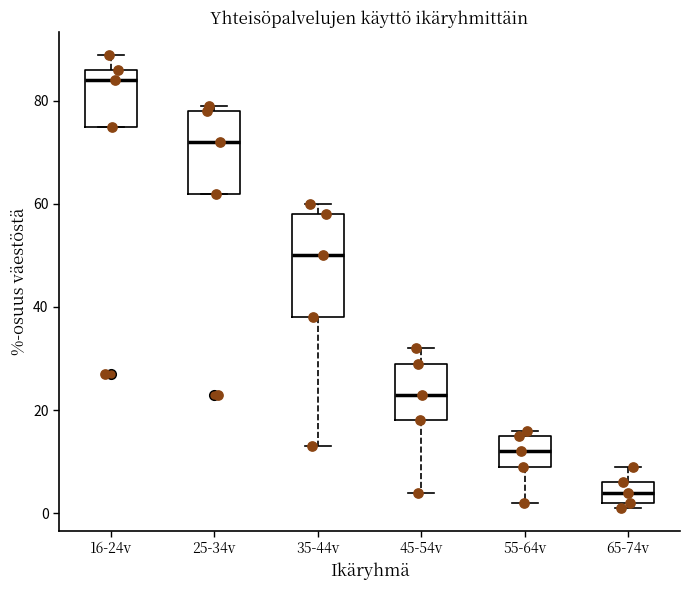

Which box's median line is the highest?

16-24v